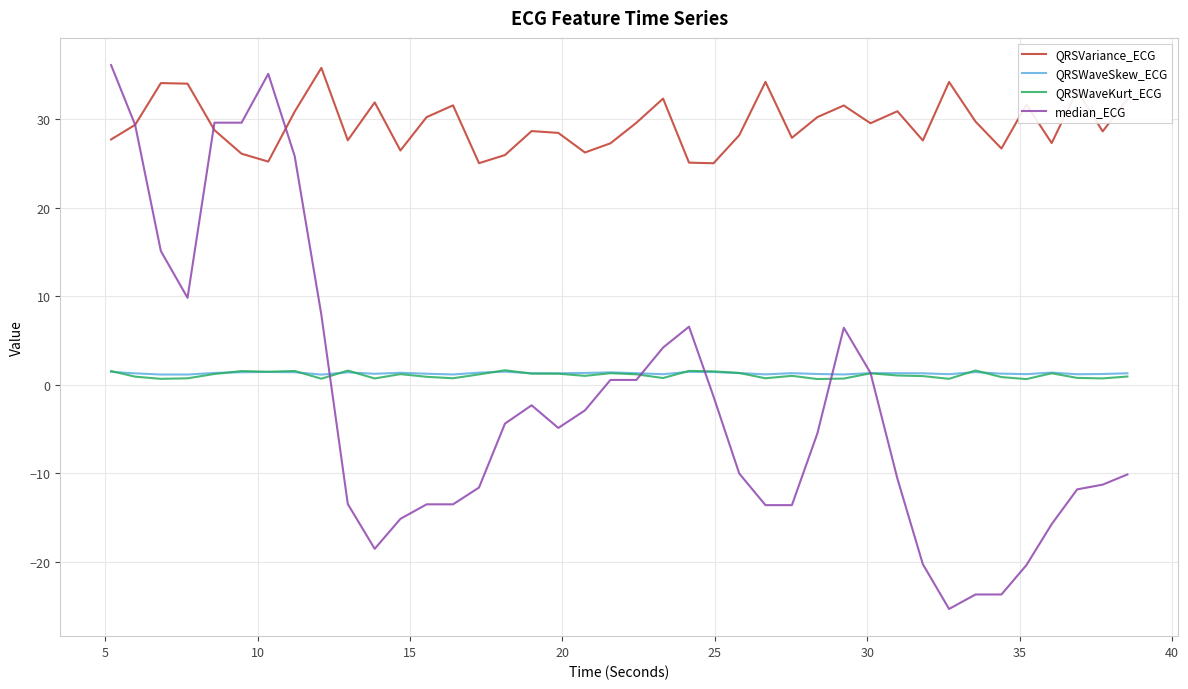

True or false: QRSWaveKurt_ECG and QRSVariance_ECG cross at least once.

False